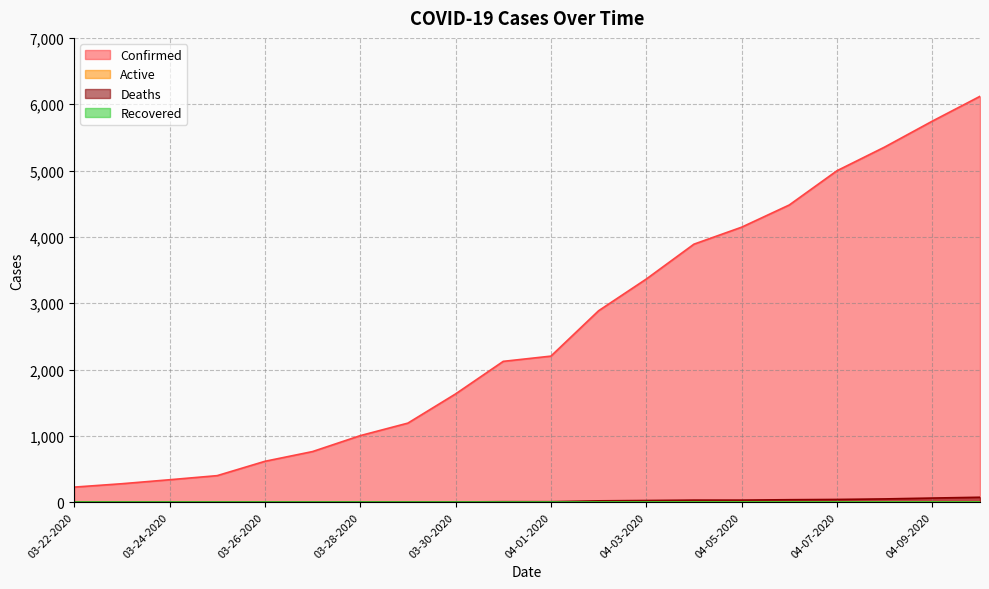

Which category has the highest value across all series?

04-10-2020